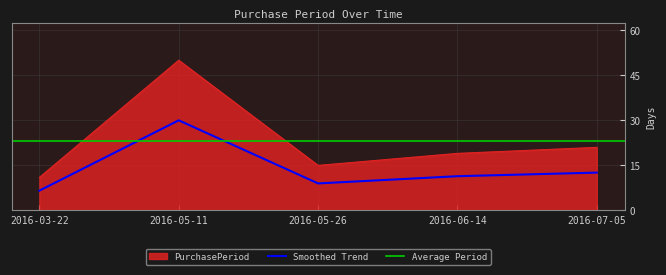

Count the number of values greater than 11.

3